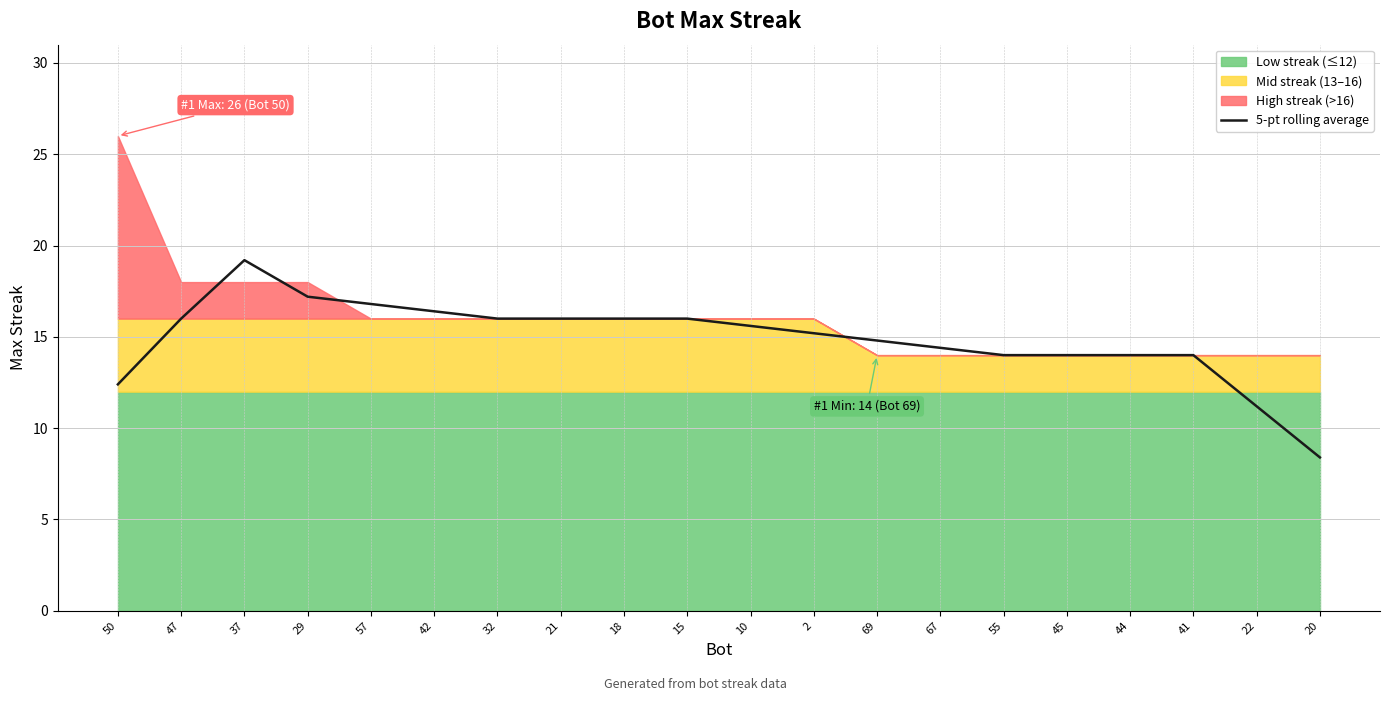

Which category has the lowest value across all series?

20